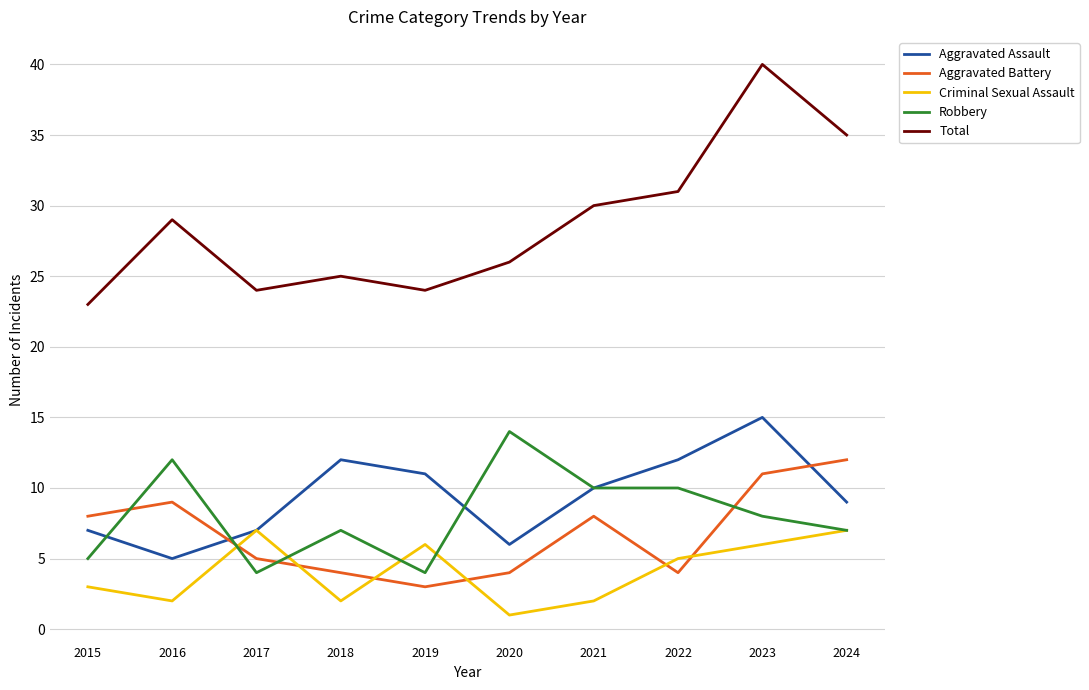

Where is the first local minimum for Aggravated Battery?

2019